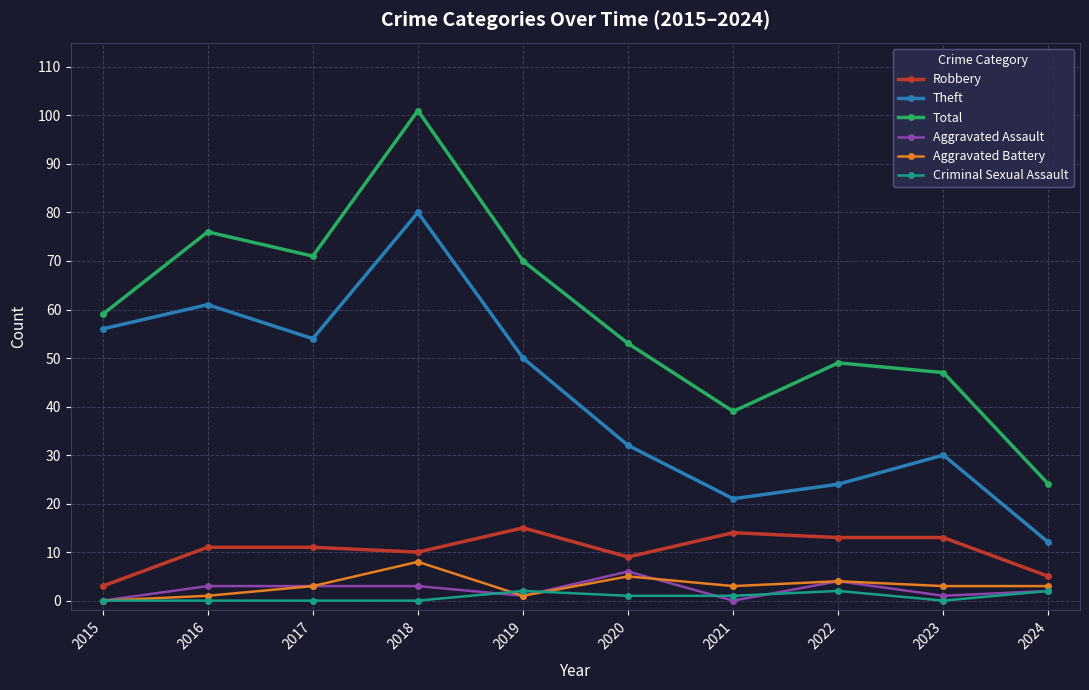

Reading right to left, transcribe all the data shown in this chart.

Robbery: 5	13	13	14	9	15	10	11	11	3
Theft: 12	30	24	21	32	50	80	54	61	56
Total: 24	47	49	39	53	70	101	71	76	59
Aggravated Assault: 2	1	4	0	6	1	3	3	3	0
Aggravated Battery: 3	3	4	3	5	1	8	3	1	0
Criminal Sexual Assault: 2	0	2	1	1	2	0	0	0	0